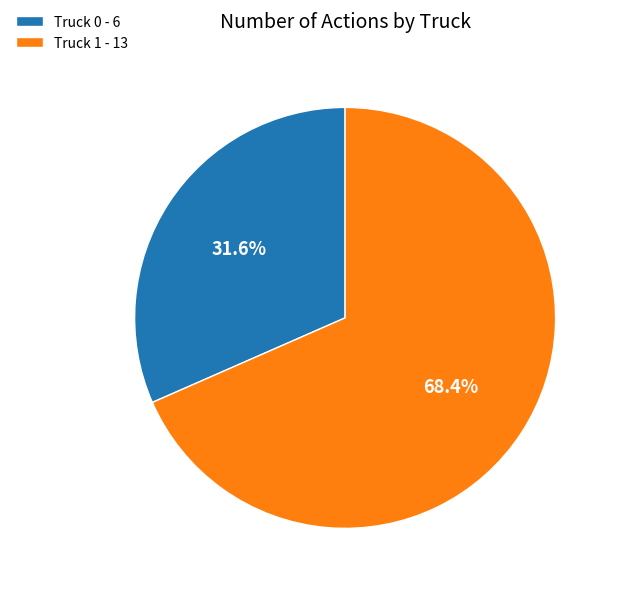

How many slices are in this pie chart?

2